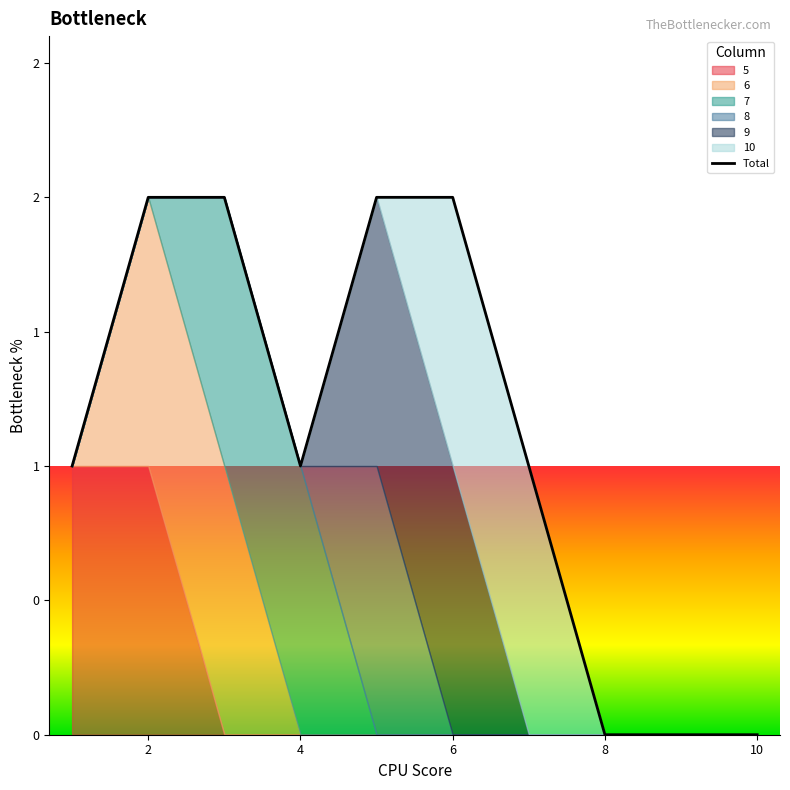

What is the sum of all values?

11